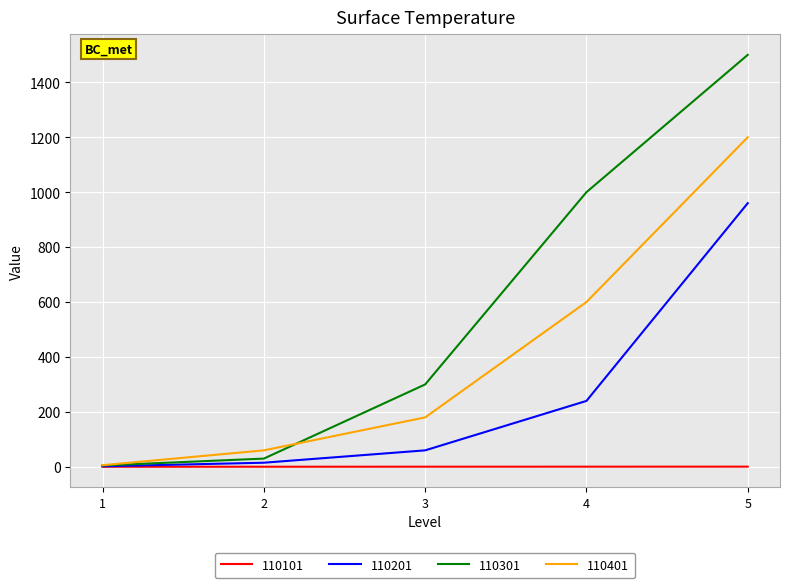

What is the difference between the highest and lowest values at 3?

299.5